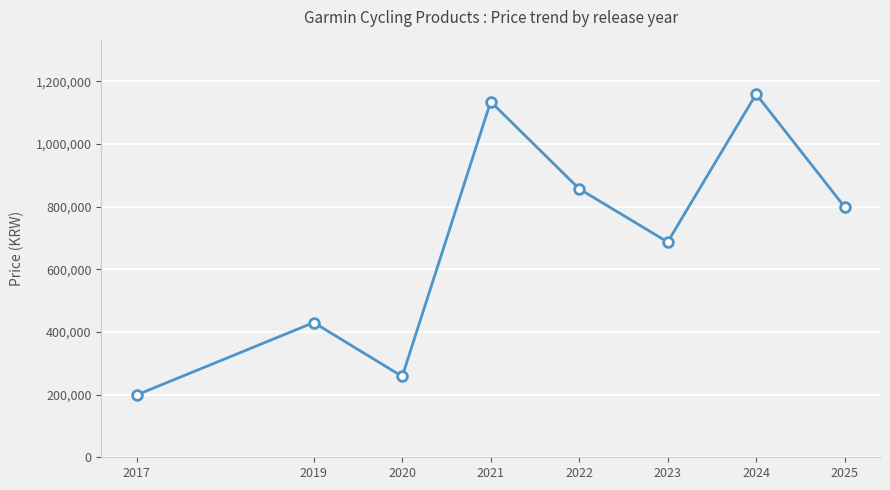

Where is the first local minimum?

2020